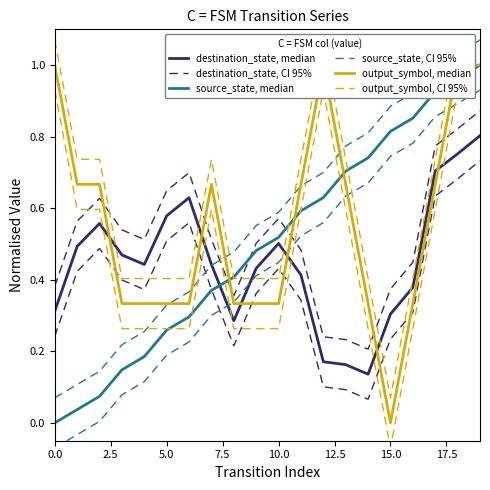

What is the difference between the destination_state, median values at 12 and 5.0?

0.4